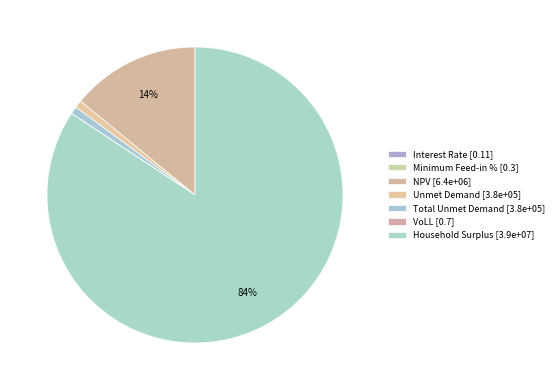

Do NPV and VoLL together represent more than half of the pie?

No